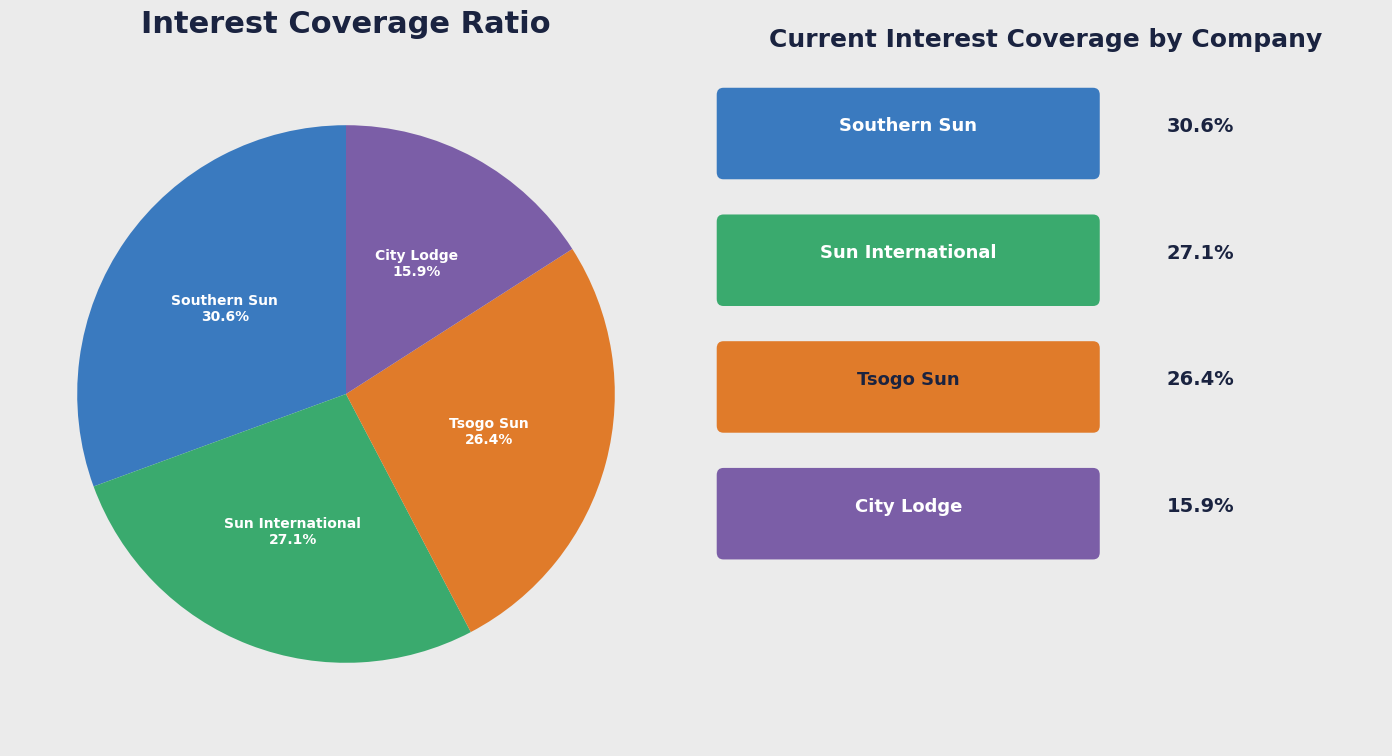

Is there any slice that represents more than half of the pie?

No